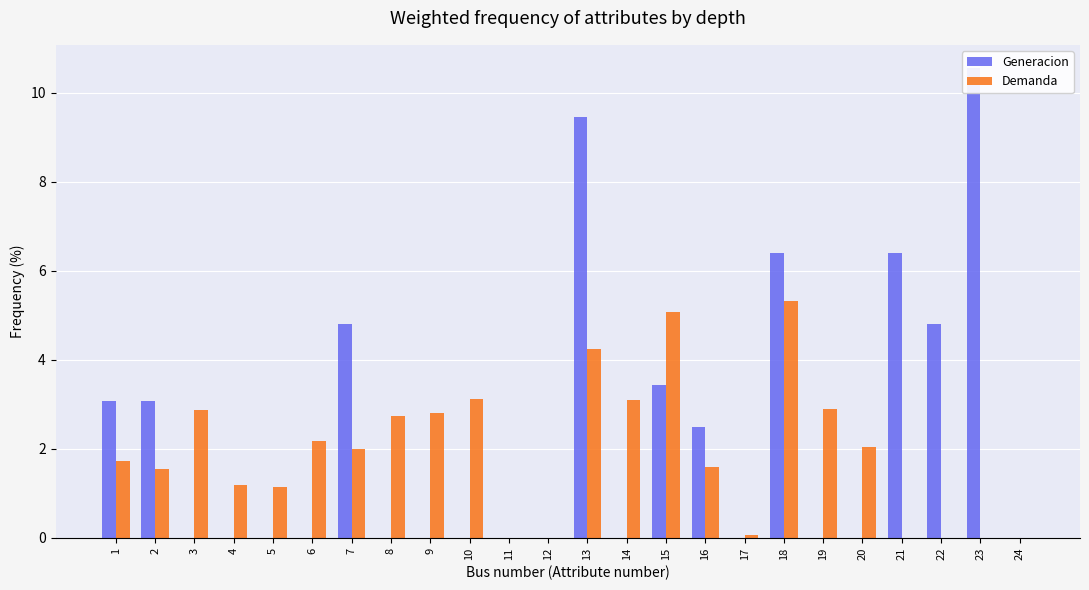

Does the chart contain stacked bars?

No